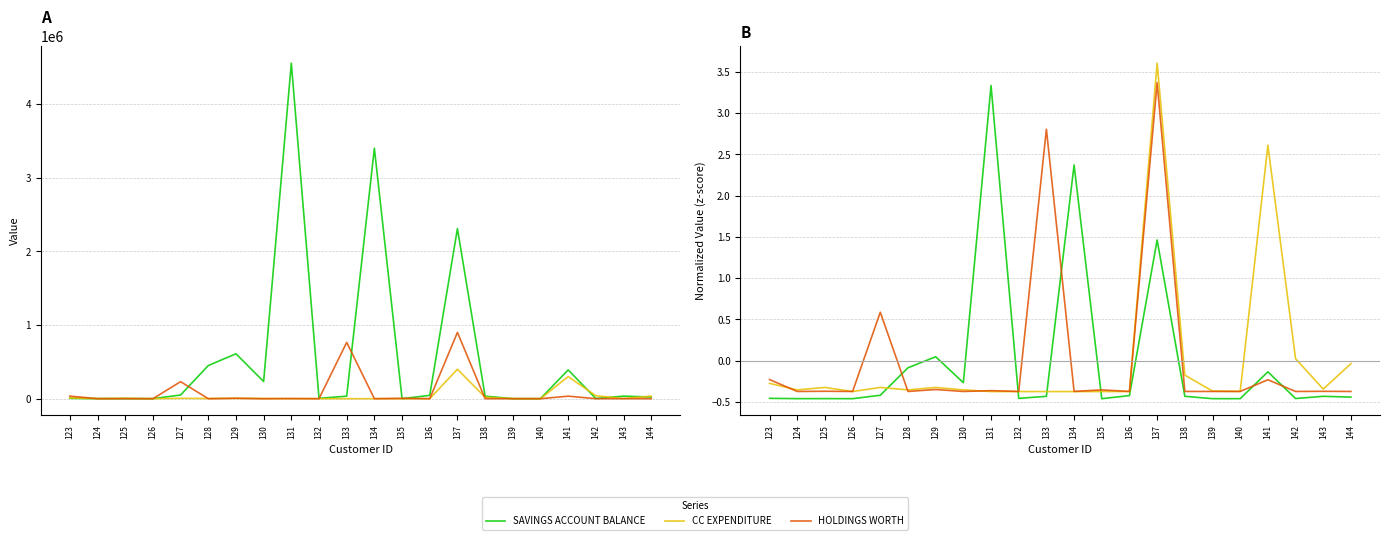

Which has a higher value, 142 or 138?

138